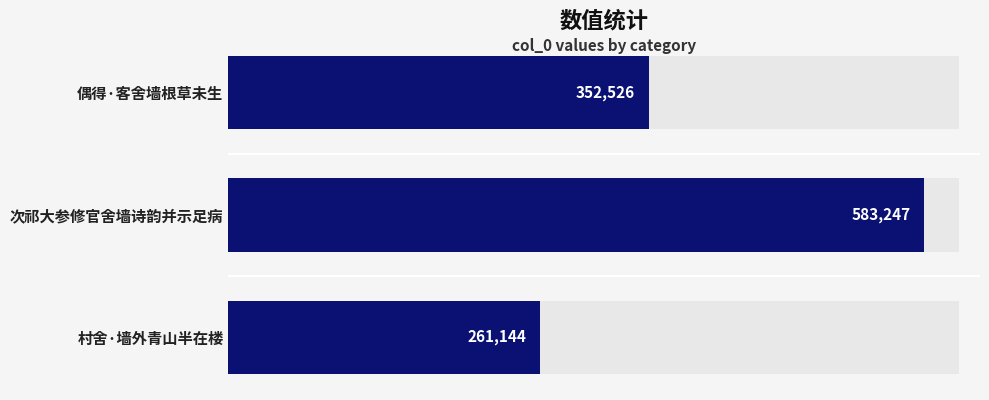

Count the values in the range 261144 to 583247.

3